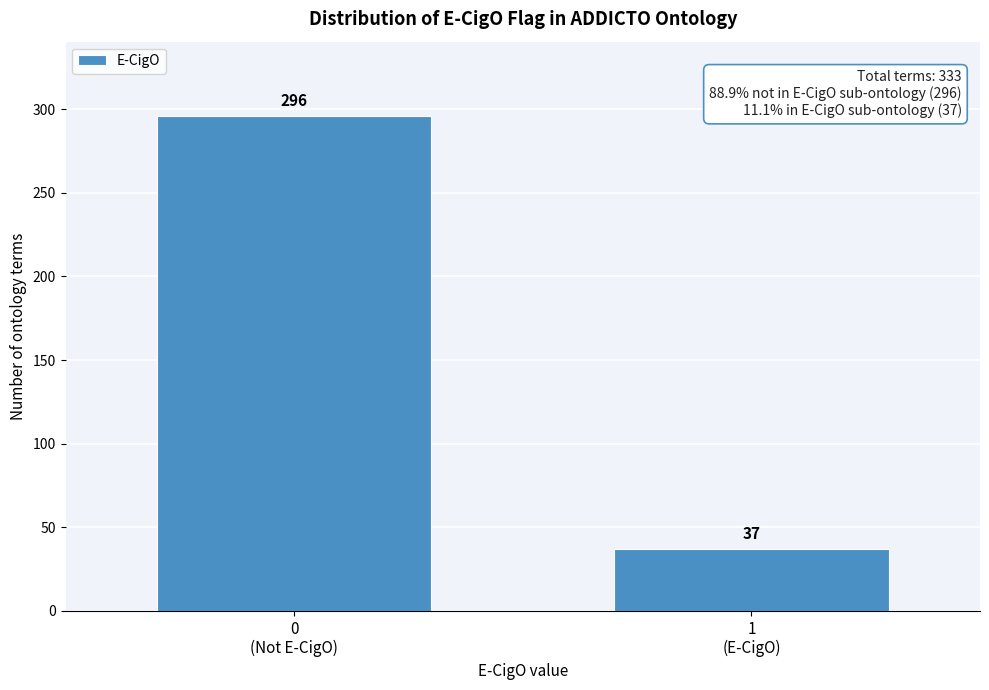

Reading left to right, what are all the values shown in this chart?

296	37